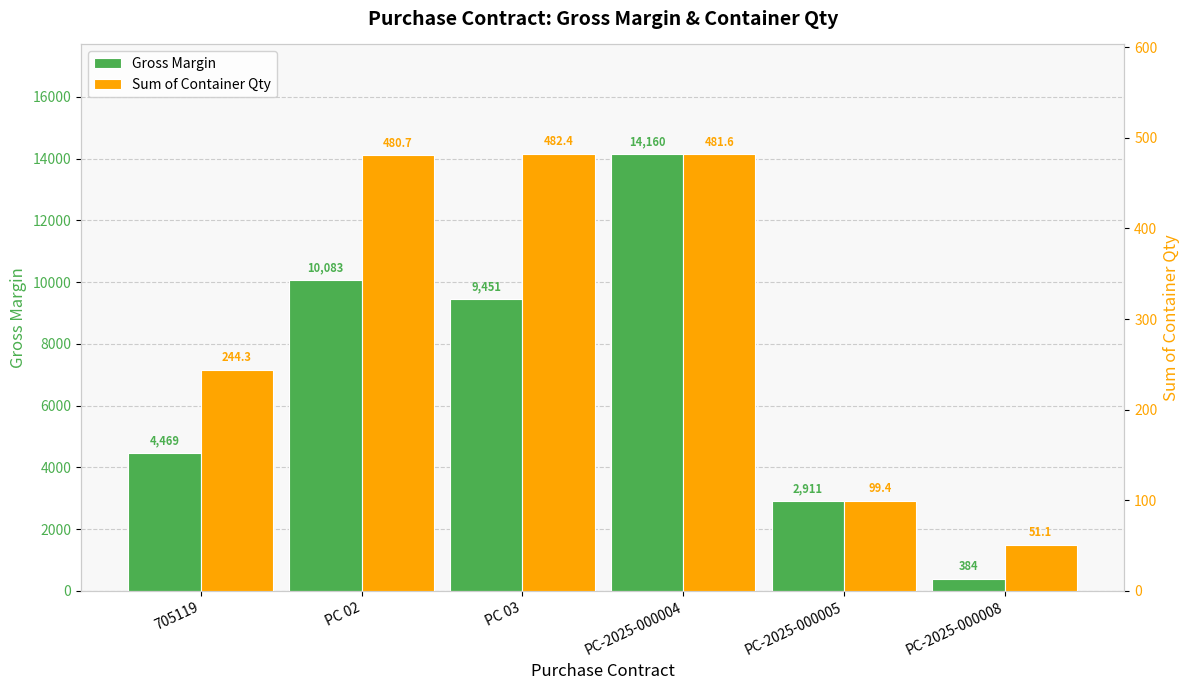

What is the sum of the Sum of Container Qty values at 705119 and PC-2025-000004?

725.9